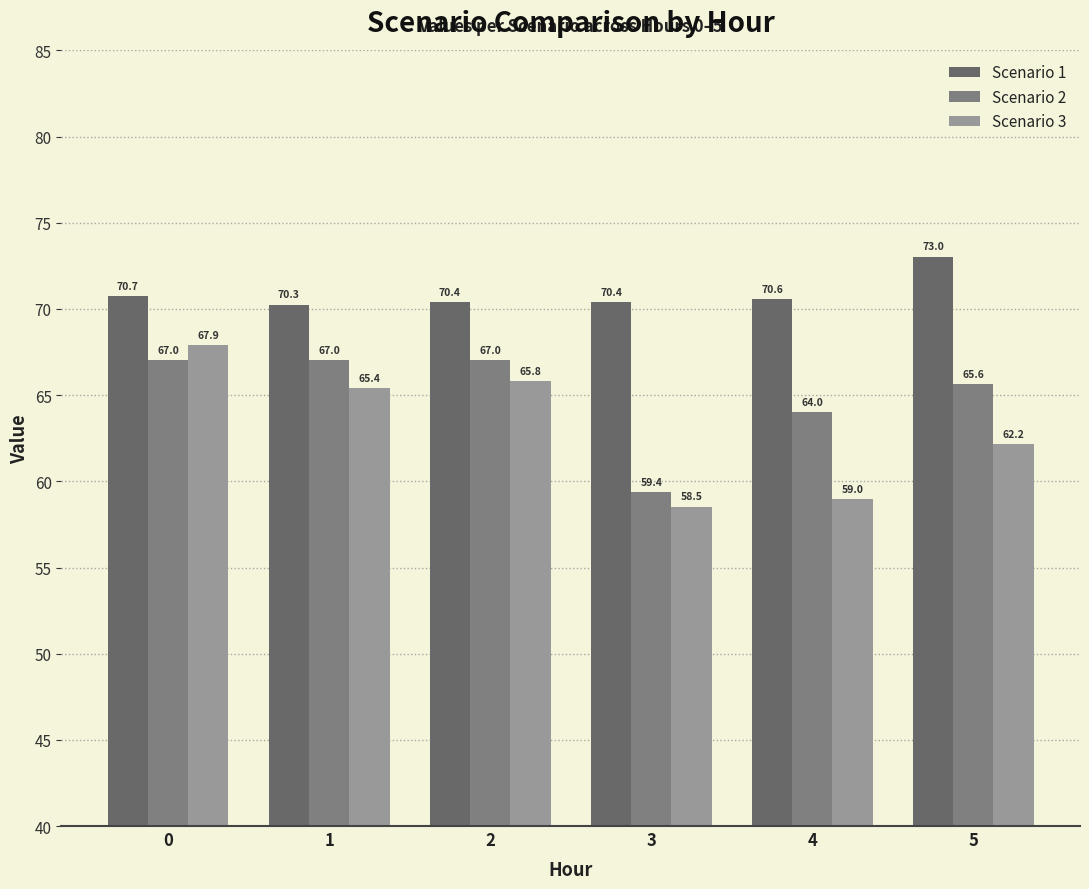

How many groups of bars are there?

6